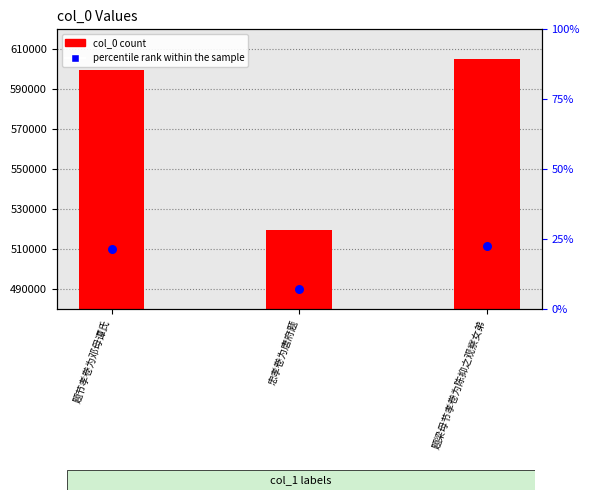

What are all the series names shown in the legend?

col_0 count, percentile rank within the sample